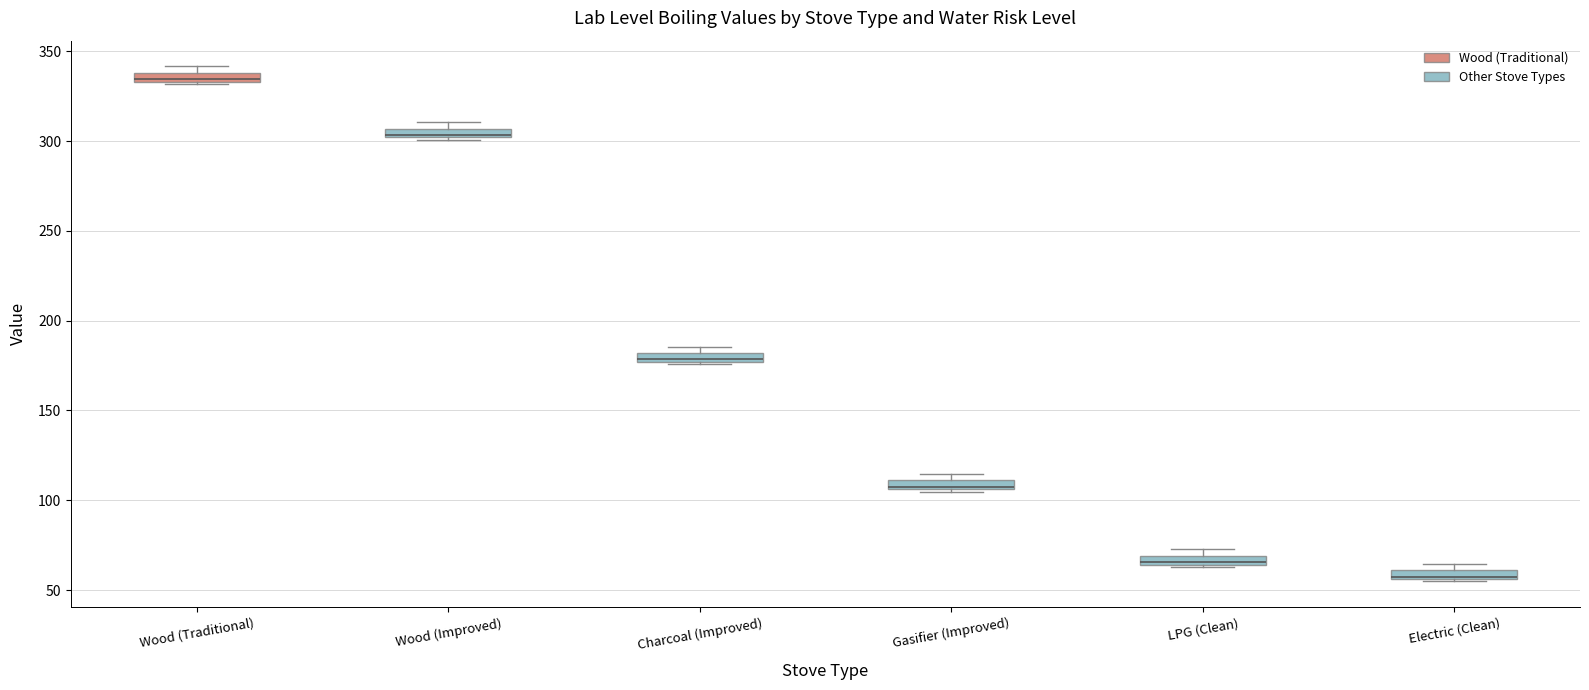

Where is the lower edge of the box for Gasifier (Improved) on the y-axis? The values are not printed on the chart, so give them approximately, as read against the axis.

105